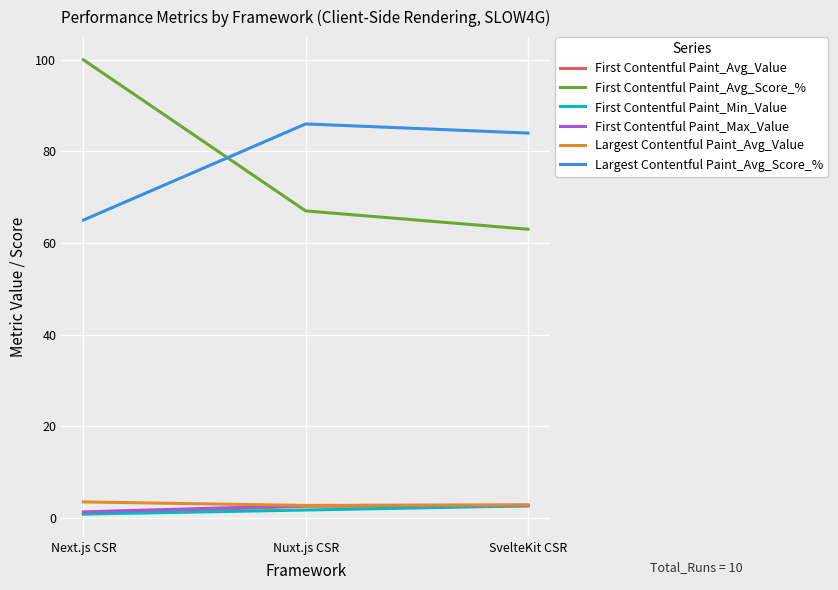

At which label is First Contentful Paint_Avg_Score_% closest to 81?

Nuxt.js CSR